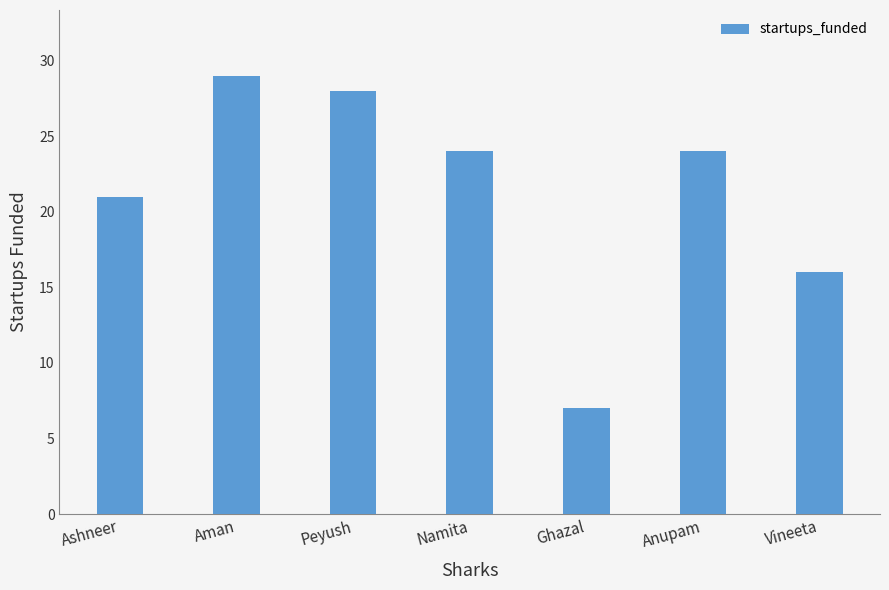

Reading left to right, extract all data points from this chart.

21	29	28	24	7	24	16